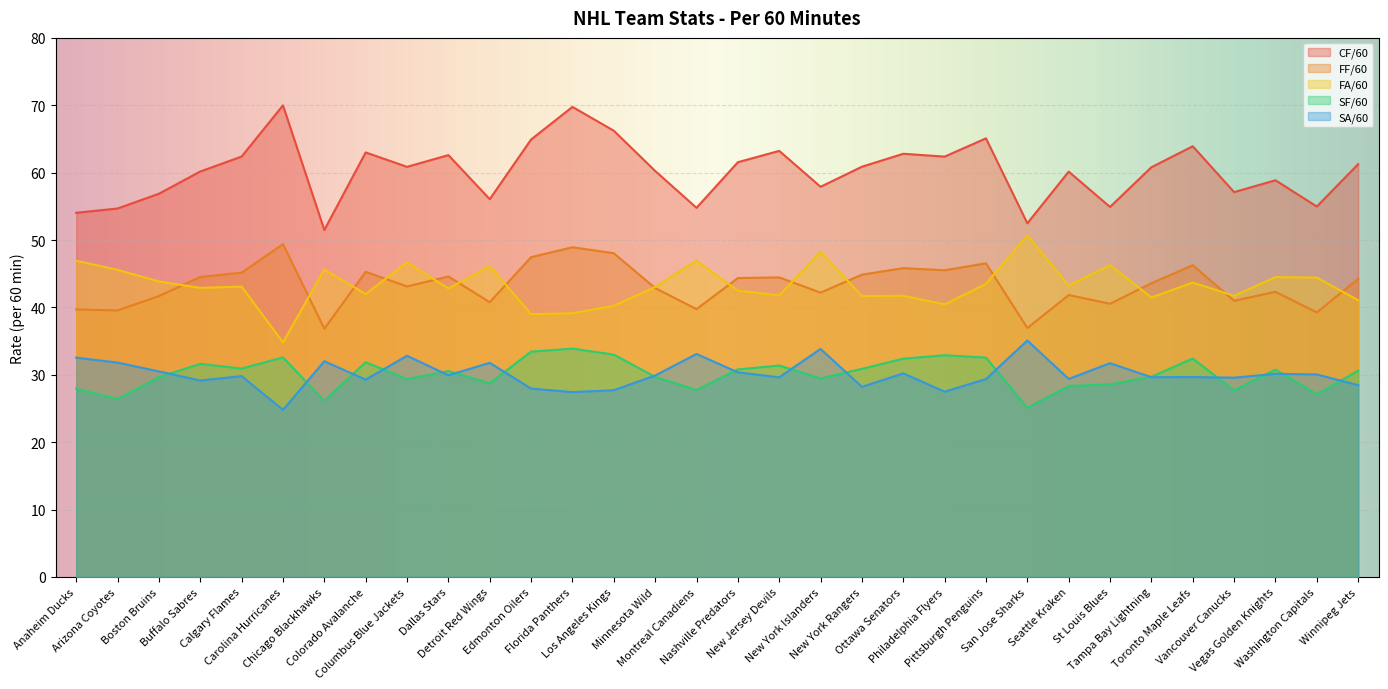

What is the approximate value of FF/60 at Arizona Coyotes?

39.5